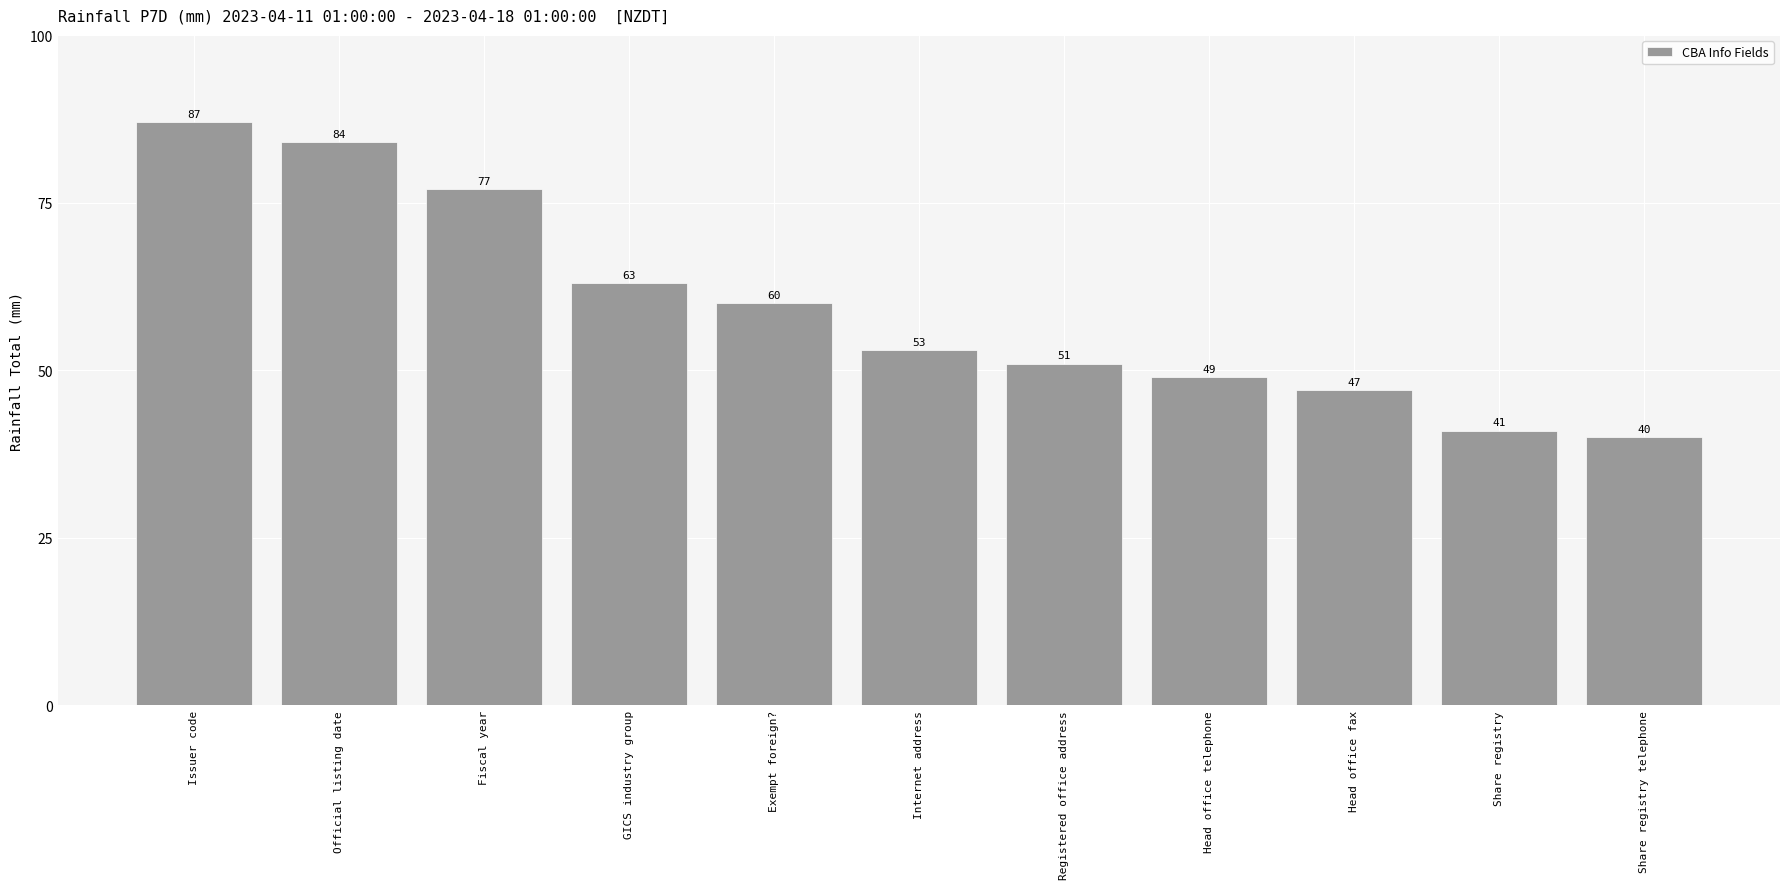

List the labels in order of value, smallest first.

Share registry telephone, Share registry, Head office fax, Head office telephone, Registered office address, Internet address, Exempt foreign?, GICS industry group, Fiscal year, Official listing date, Issuer code